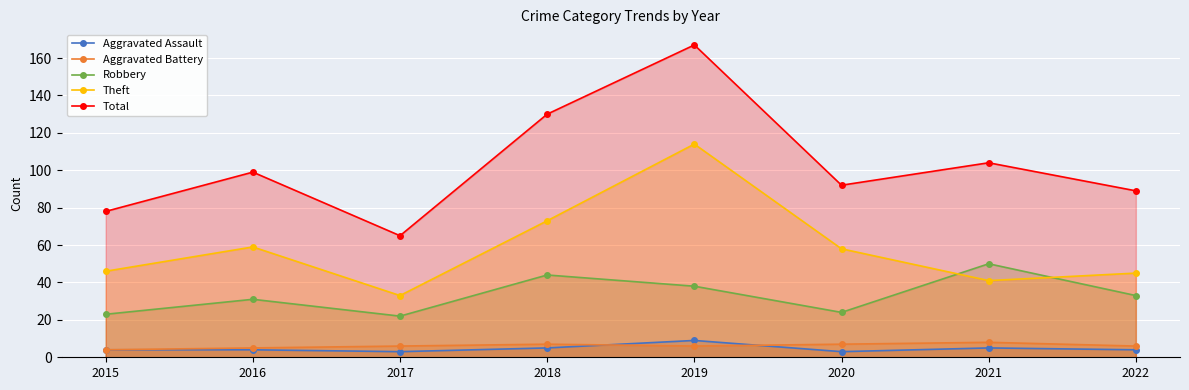

The value of Robbery at 2015 is 37. True or false?

False